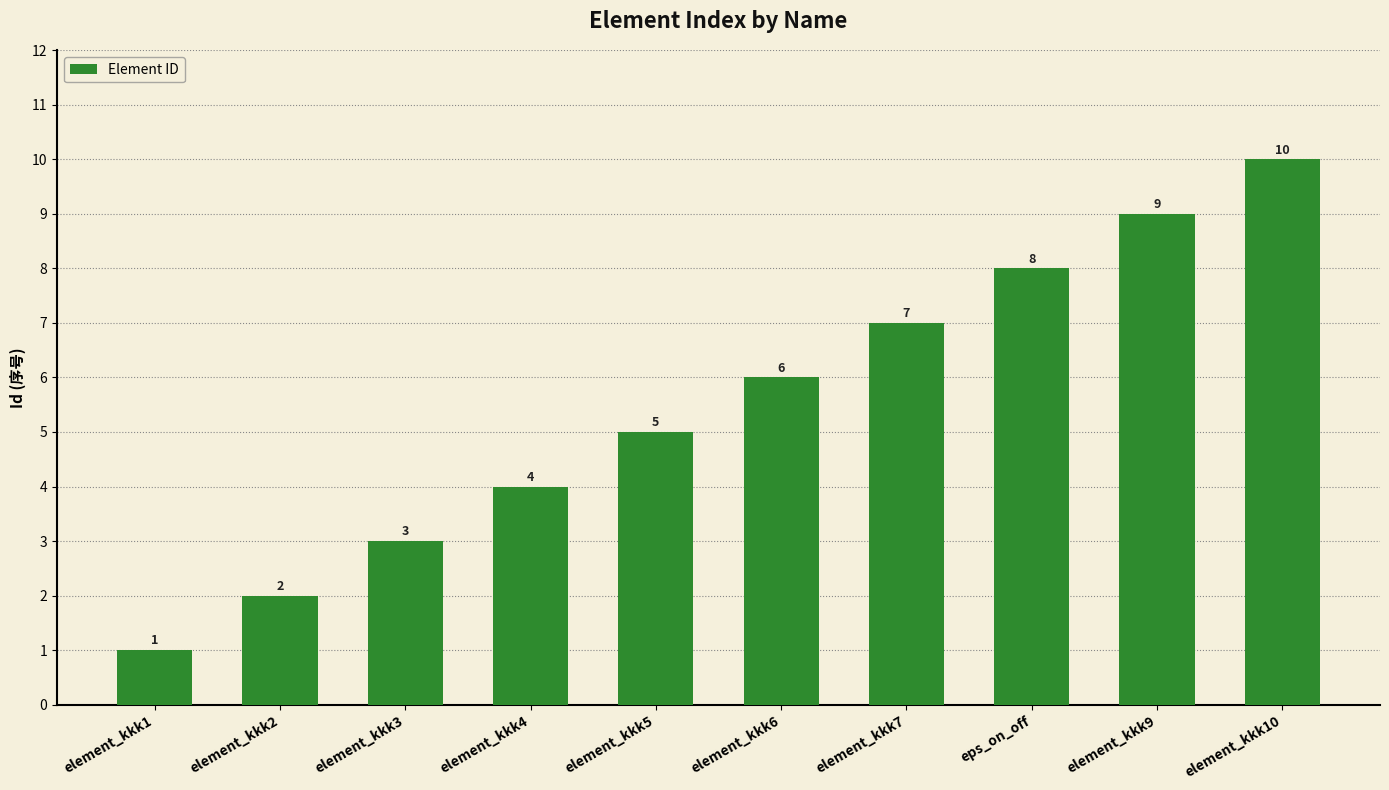

Rank the categories by value from lowest to highest.

element_kkk1, element_kkk2, element_kkk3, element_kkk4, element_kkk5, element_kkk6, element_kkk7, eps_on_off, element_kkk9, element_kkk10